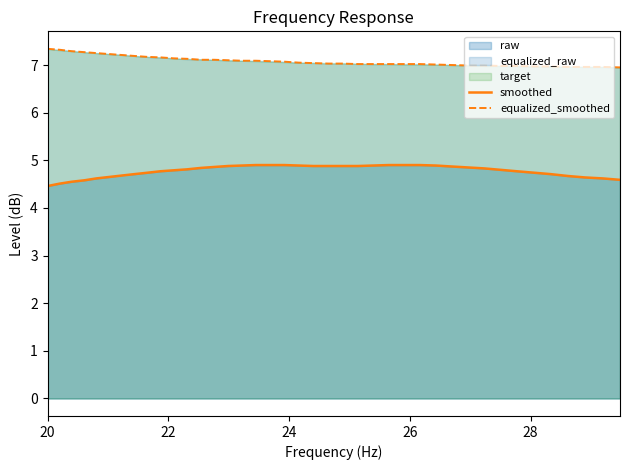

What is the highest value of the equalized_smoothed series?

7.3